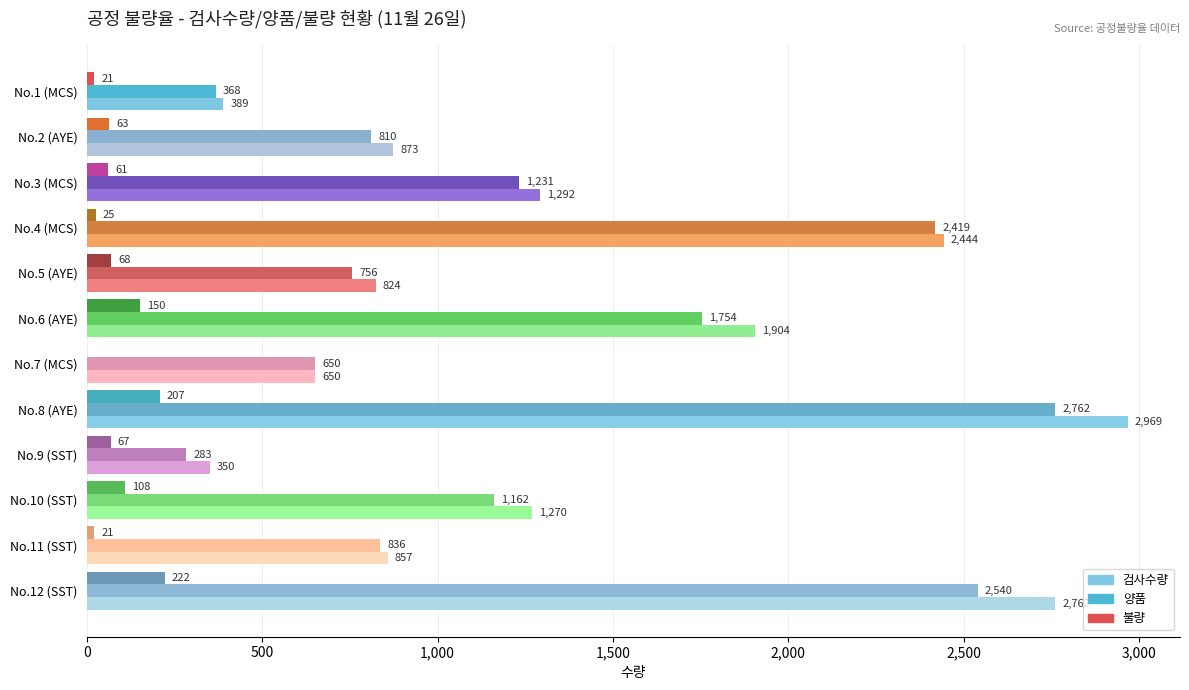

At which label is 양품 closest to 1522?

No.6 (AYE)